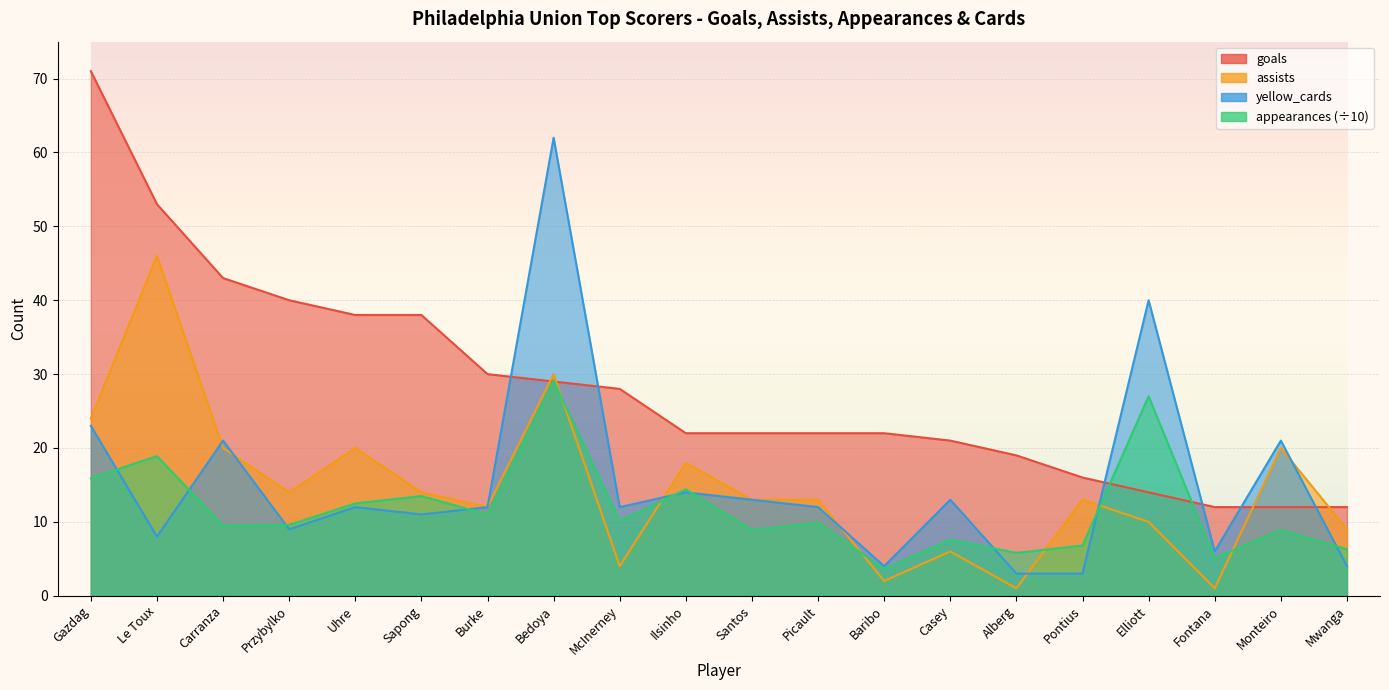

What are all the series names shown in the legend?

goals, assists, appearances, yellow_cards